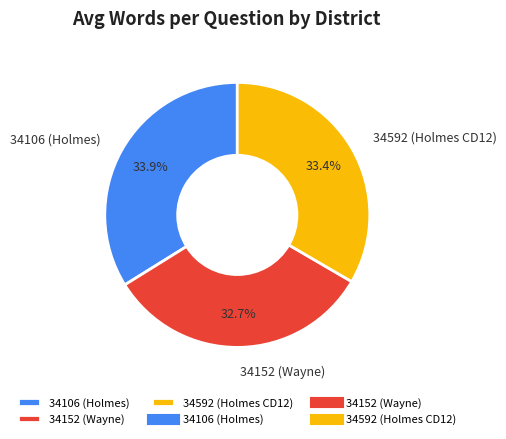

Do 34592 (Holmes CD12) and 34152 (Wayne) together represent more than half of the pie?

Yes